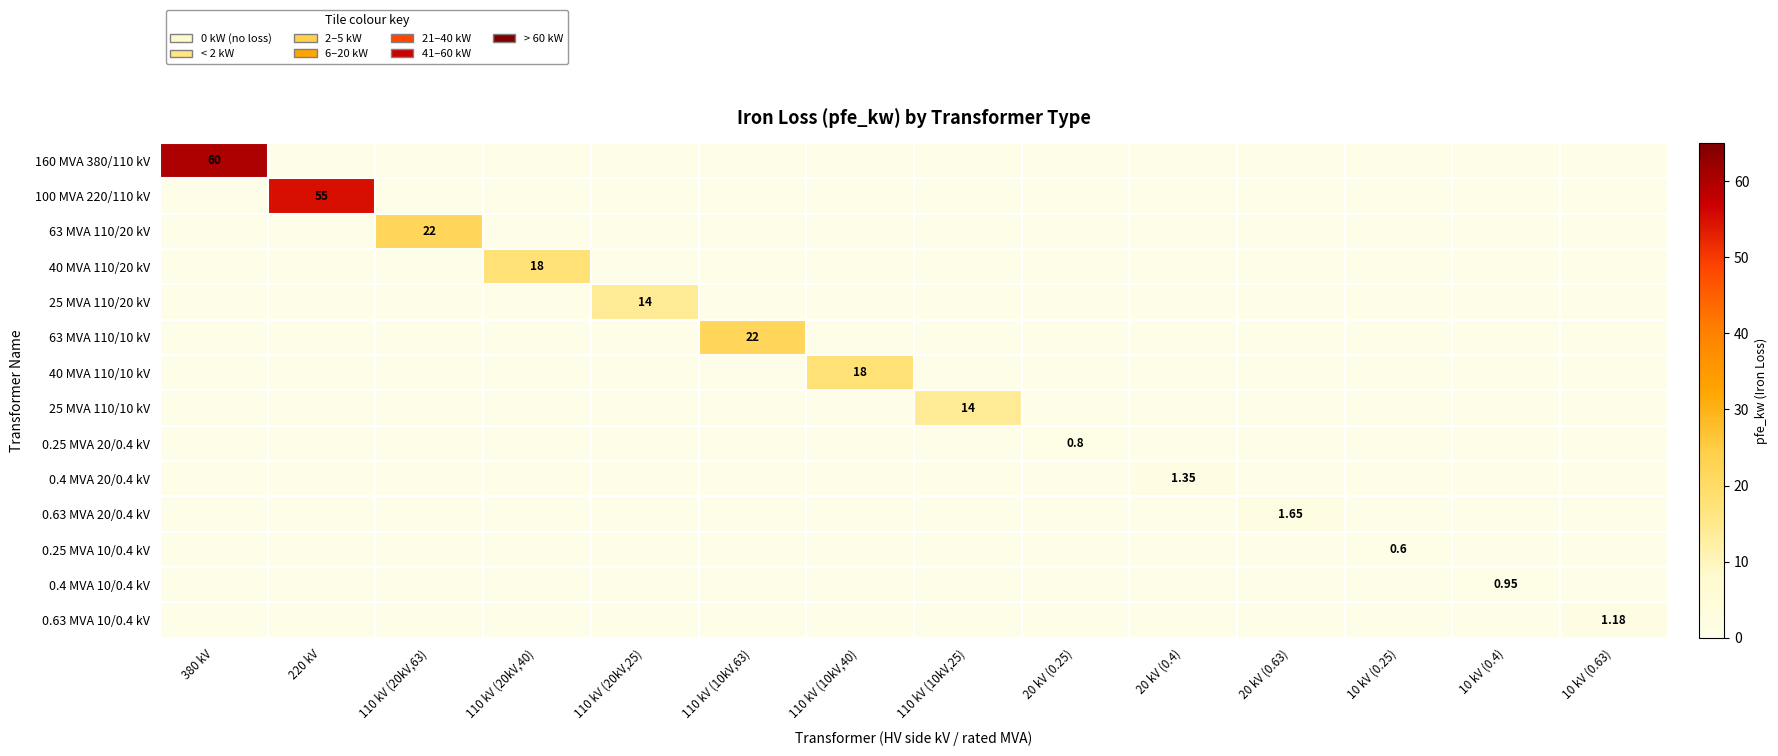

Where is 0.63 MVA 20/0.4 kV nearest to the value 0?

380 kV